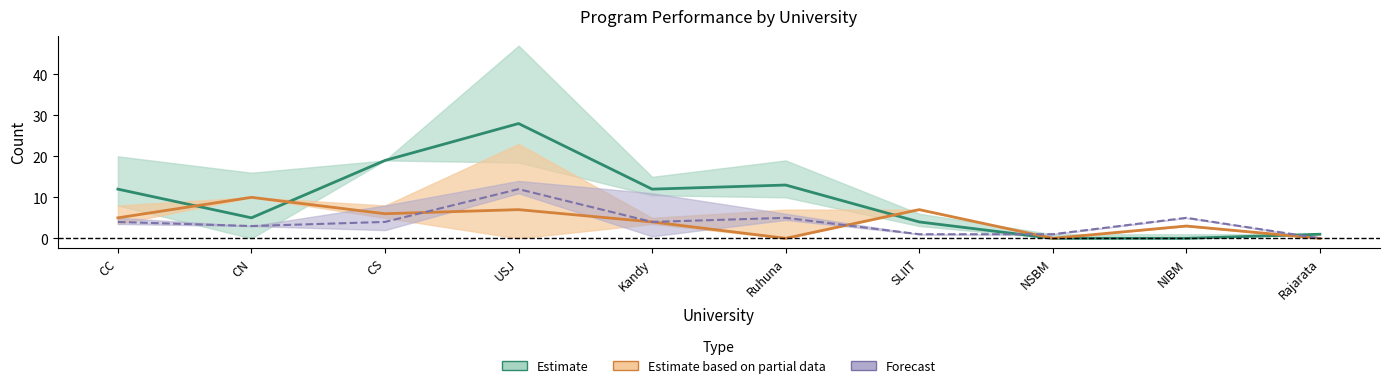

Which category has the highest value in the FIN series?

USJ